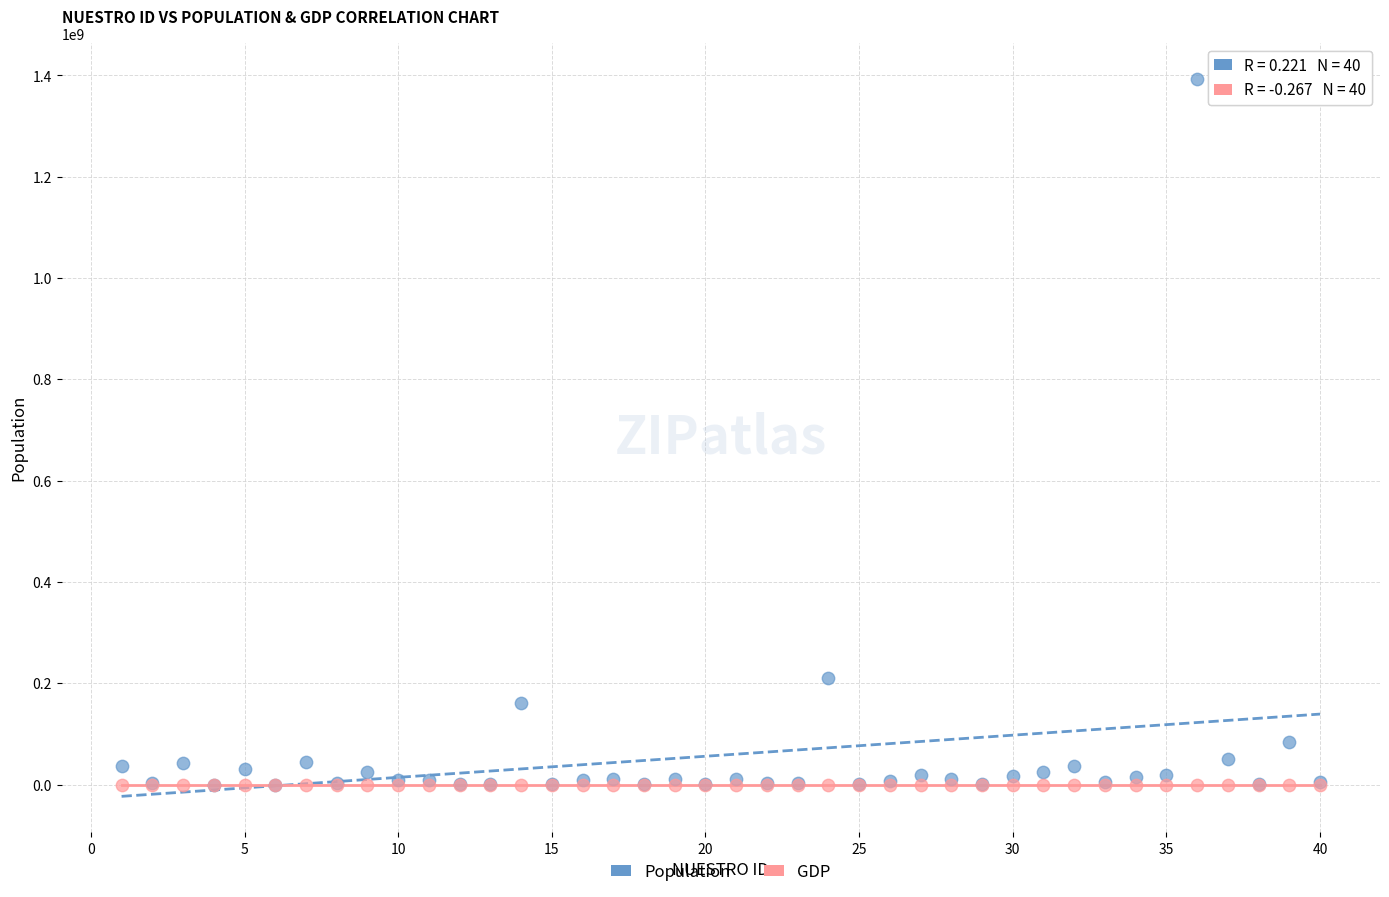

Which series has the widest spread of Y values?

Population